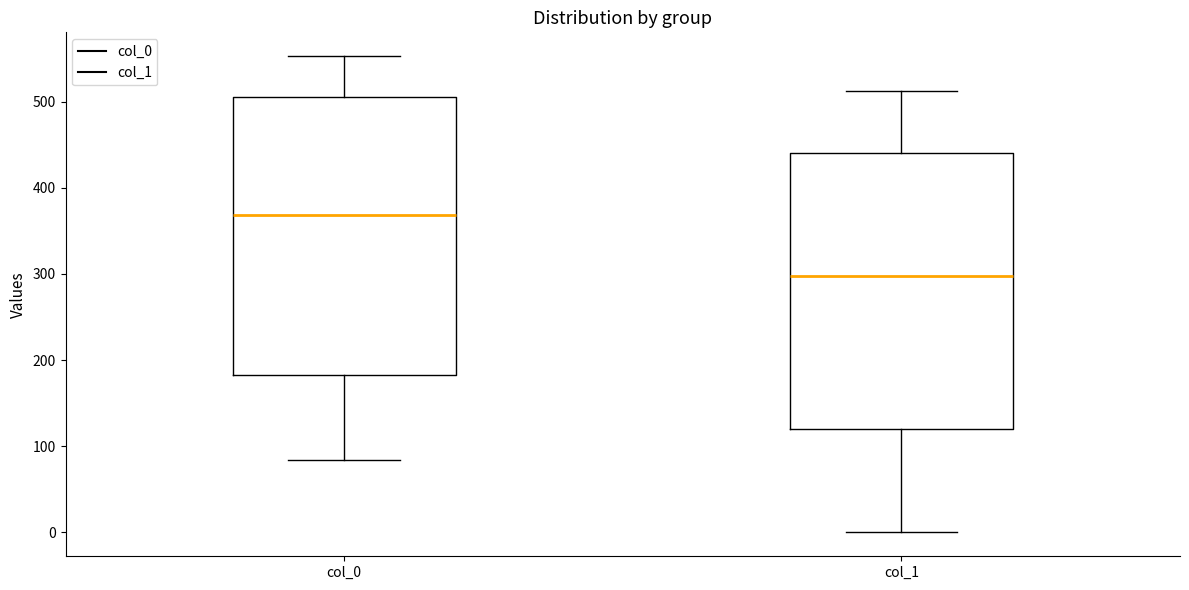

Where is the lower edge of the box for col_1 on the y-axis? The values are not printed on the chart, so give them approximately, as read against the axis.

120